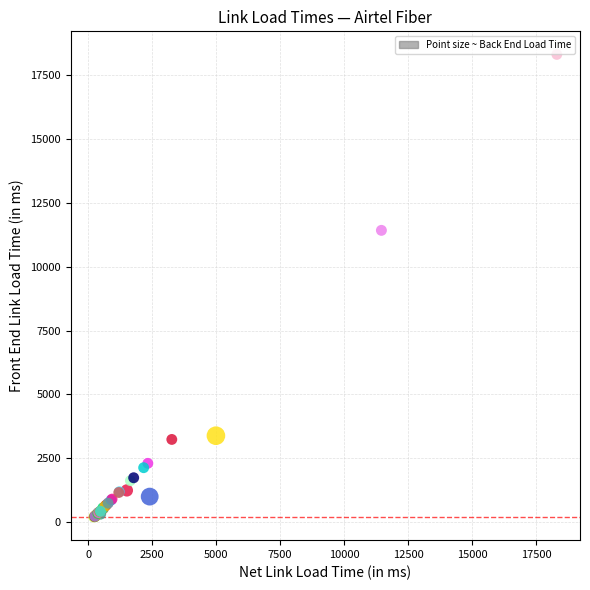

What Y value in the scatter plot is closest to 9252?

11419